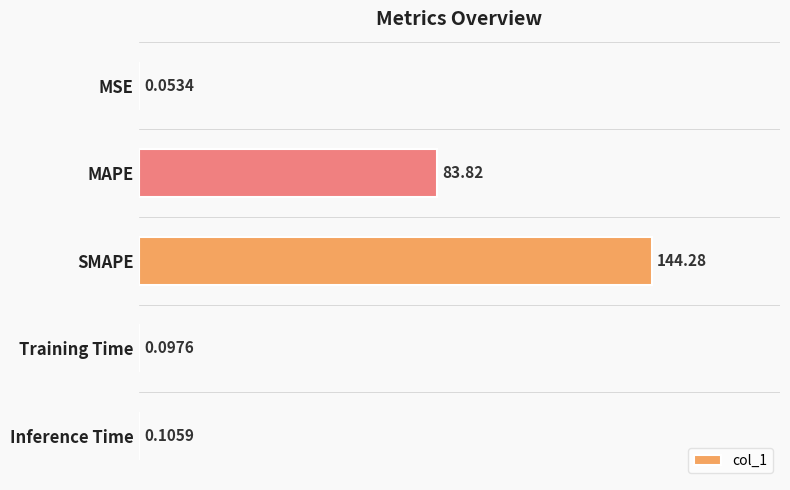

What is the sum of the values at MAPE and Training Time?

83.9